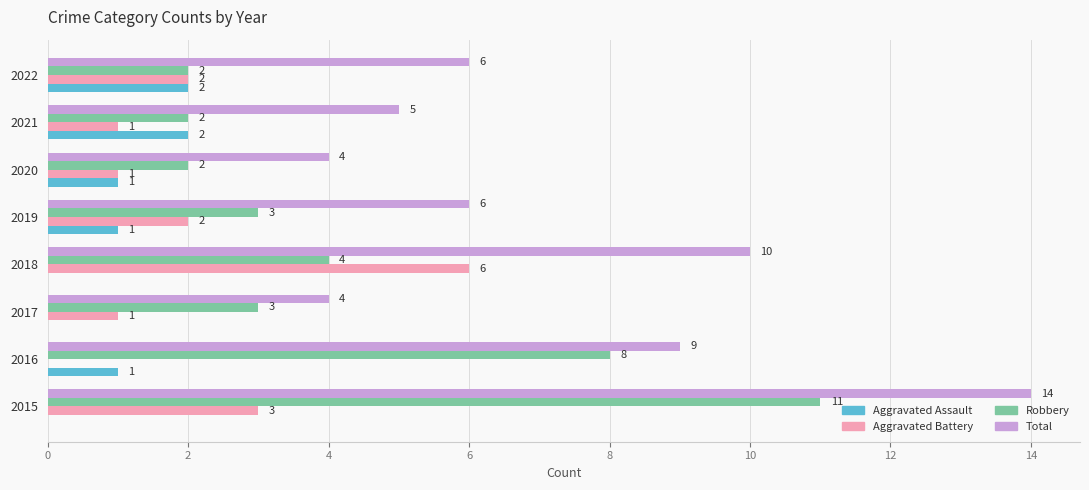

Which series changed the most between 2016 and 2022?

Robbery